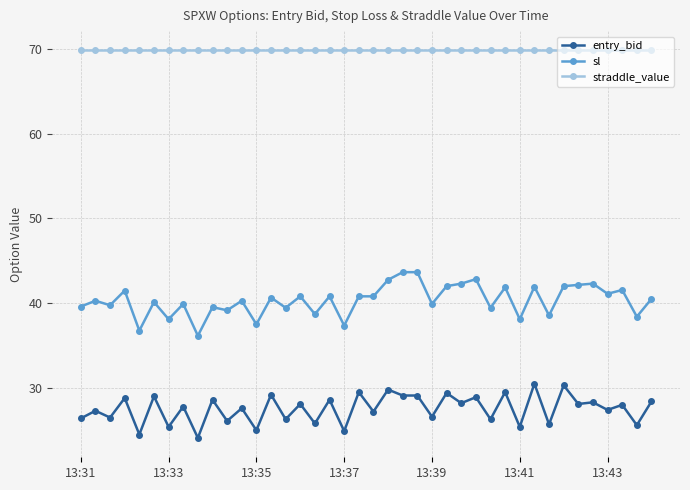

At how many categories does at least one series exceed 36?

40